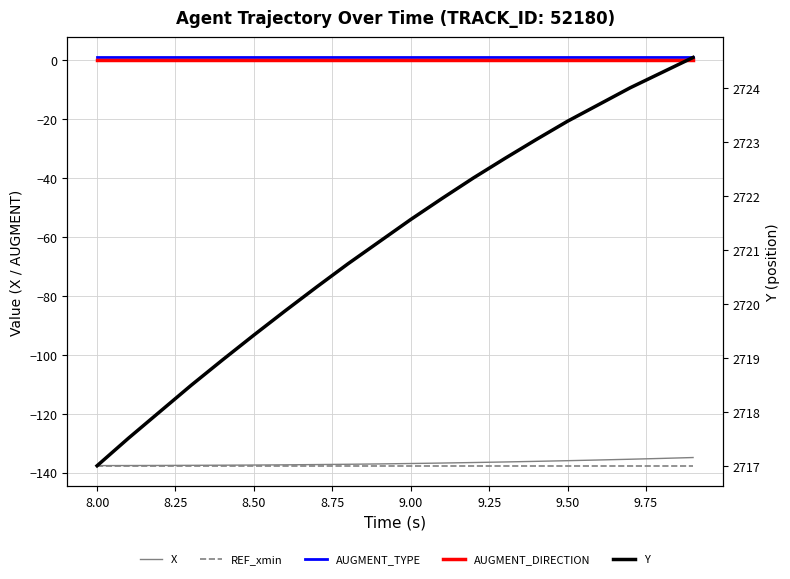

How many data points does each series have?

20